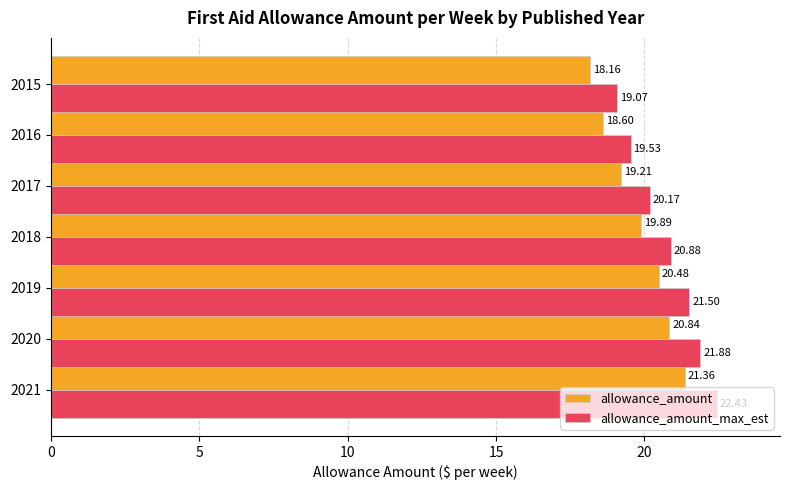

At which category is the sum across all series the highest?

2021